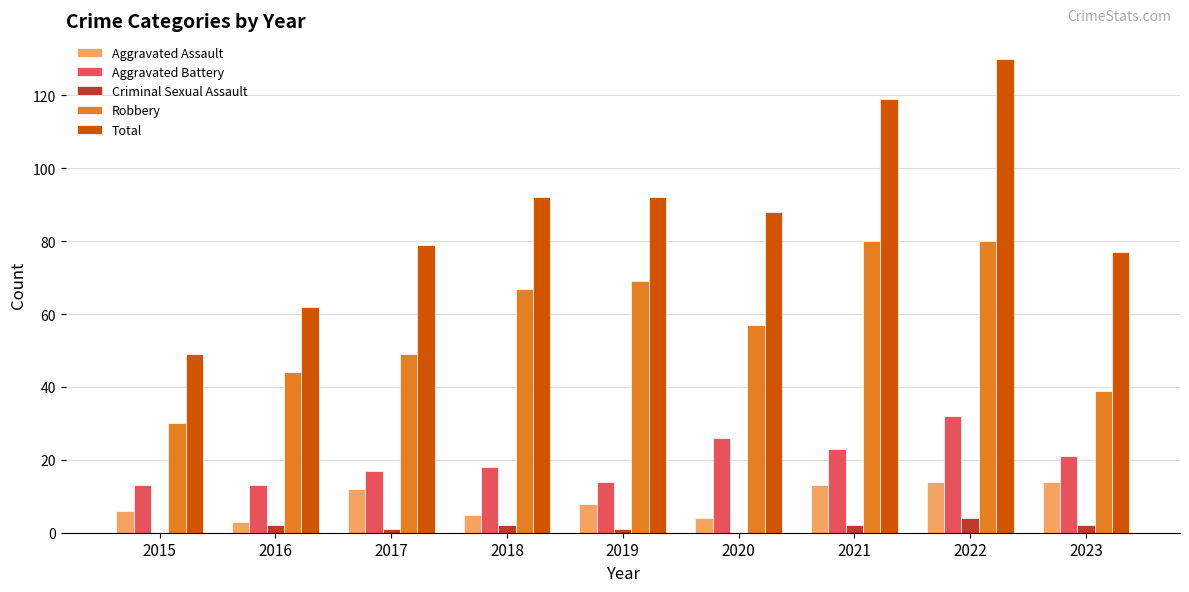

True or false: Total has a value of 65 at 2015.

False